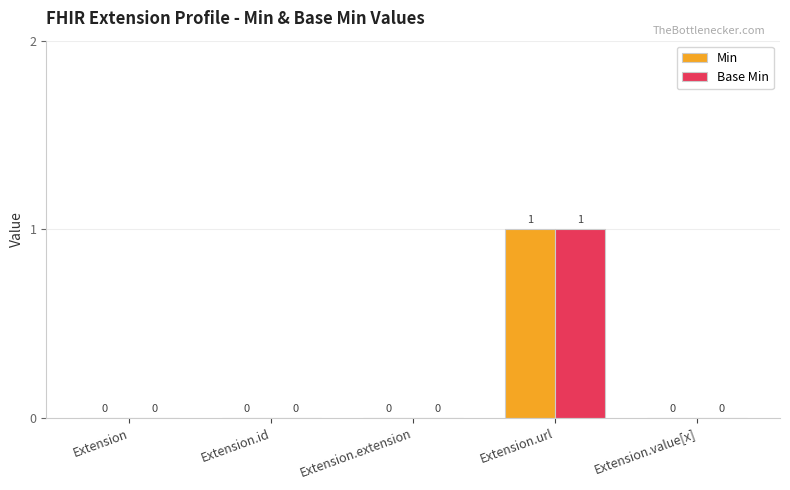

Reading right to left, extract all data points from this chart.

Min: Extension.value[x]=0	Extension.url=1	Extension.extension=0	Extension.id=0	Extension=0
Base Min: Extension.value[x]=0	Extension.url=1	Extension.extension=0	Extension.id=0	Extension=0